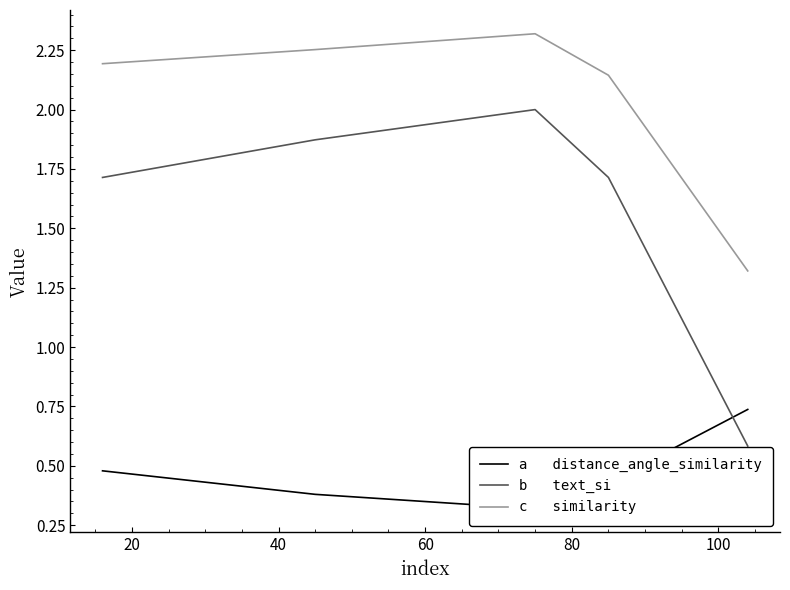

True or false: a   distance_angle_similarity and b   text_si cross at least once.

True